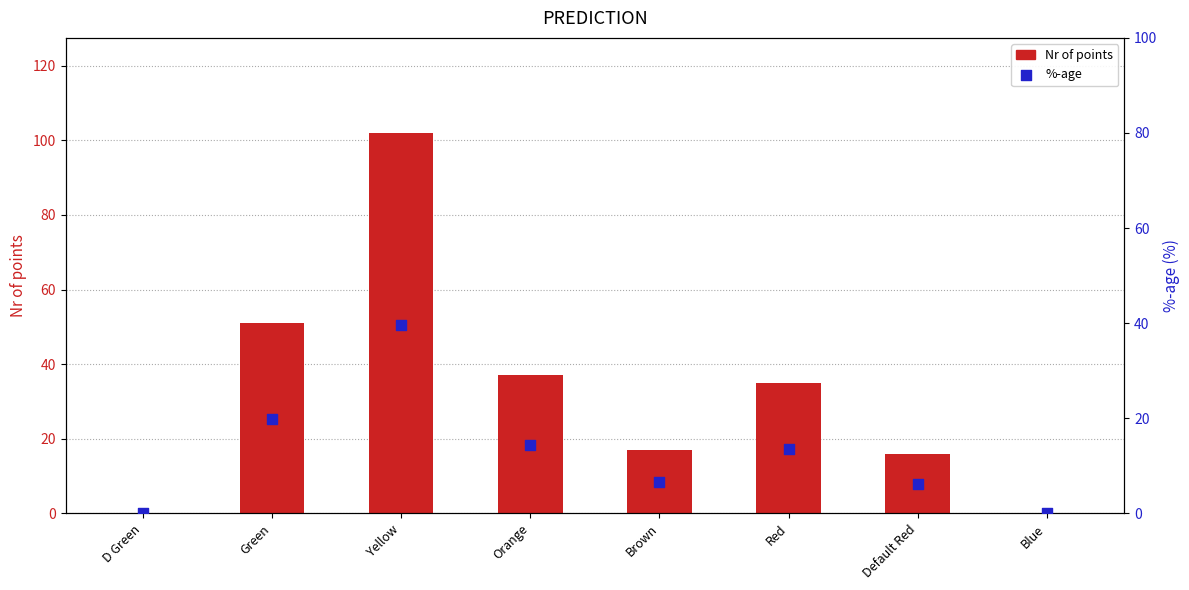

At which category is the sum across all series the highest?

Yellow